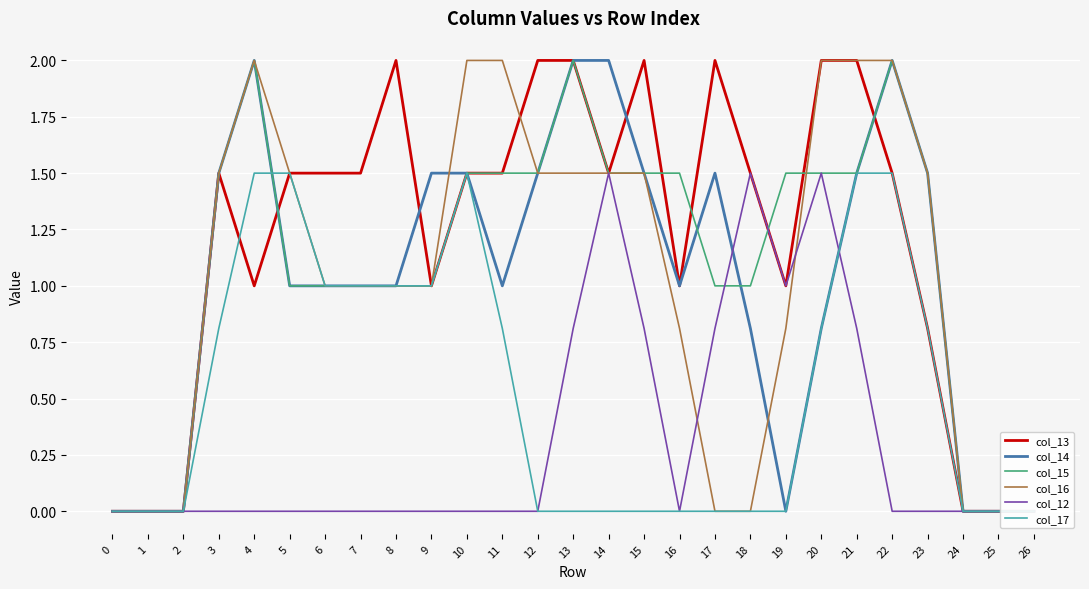

Reading left to right, list all the values displayed in this chart.

col_13: 0.0	0.0	0.0	1.5	1.0	1.5	1.5	1.5	2.0	1.0	1.5	1.5	2.0	2.0	1.5	2.0	1.0	2.0	1.5	1.0	2.0	2.0	1.5	0.8	0.0	0.0	0.0
col_14: 0.0	0.0	0.0	1.5	2.0	1.0	1.0	1.0	1.0	1.5	1.5	1.0	1.5	2.0	2.0	1.5	1.0	1.5	0.8	0.0	0.8	1.5	2.0	1.5	0.0	0.0	0.0
col_15: 0.0	0.0	0.0	1.5	2.0	1.0	1.0	1.0	1.0	1.0	1.5	1.5	1.5	2.0	1.5	1.5	1.5	1.0	1.0	1.5	1.5	1.5	2.0	1.5	0.0	0.0	0.0
col_16: 0.0	0.0	0.0	1.5	2.0	1.5	1.0	1.0	1.0	1.0	2.0	2.0	1.5	1.5	1.5	1.5	0.8	0.0	0.0	0.8	2.0	2.0	2.0	1.5	0.0	0.0	0.0
col_12: 0.0	0.0	0.0	0.0	0.0	0.0	0.0	0.0	0.0	0.0	0.0	0.0	0.0	0.8	1.5	0.8	0.0	0.8	1.5	1.0	1.5	0.8	0.0	0.0	0.0	0.0	0.0
col_17: 0.0	0.0	0.0	0.8	1.5	1.5	1.0	1.0	1.0	1.0	1.5	0.8	0.0	0.0	0.0	0.0	0.0	0.0	0.0	0.0	0.8	1.5	1.5	0.8	0.0	0.0	0.0